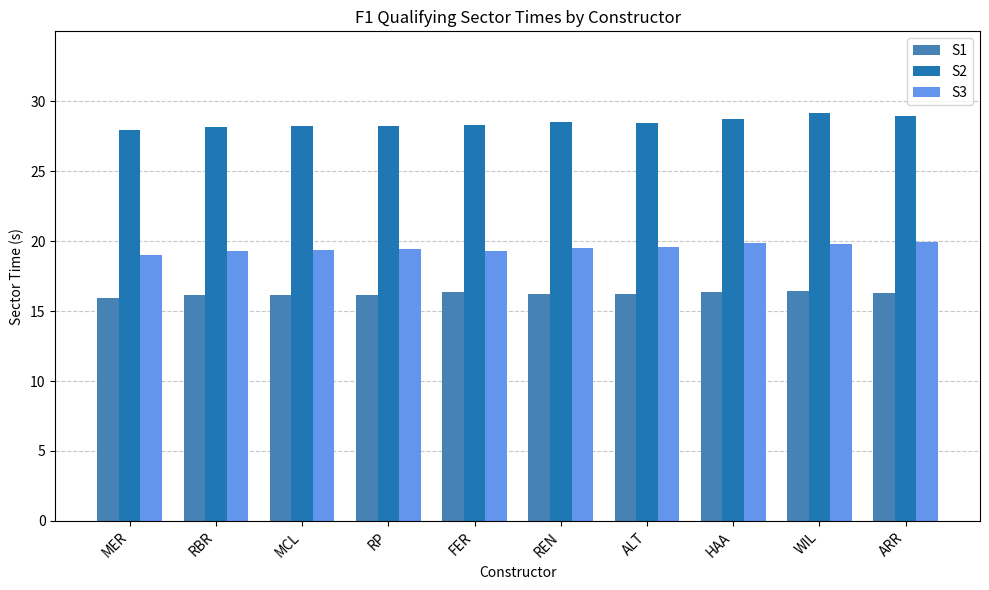

Read the S2 value at RBR.

28.1